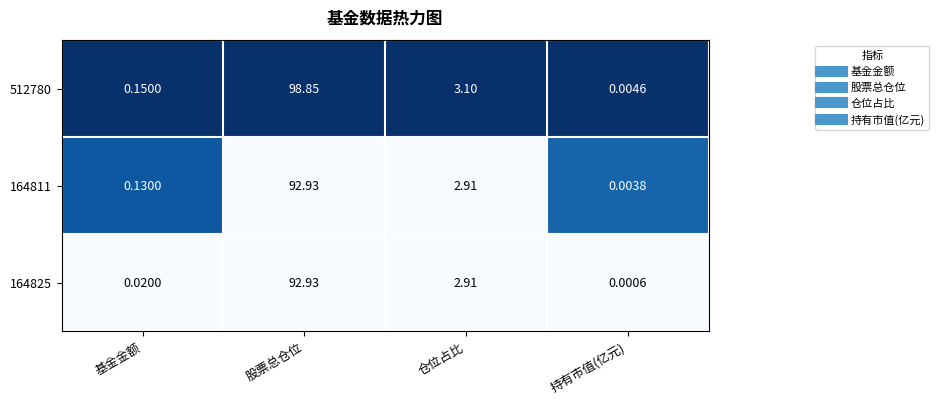

Rank the categories by 164811 value from highest to lowest.

股票总仓位, 仓位占比, 基金金额, 持有市值(亿元)